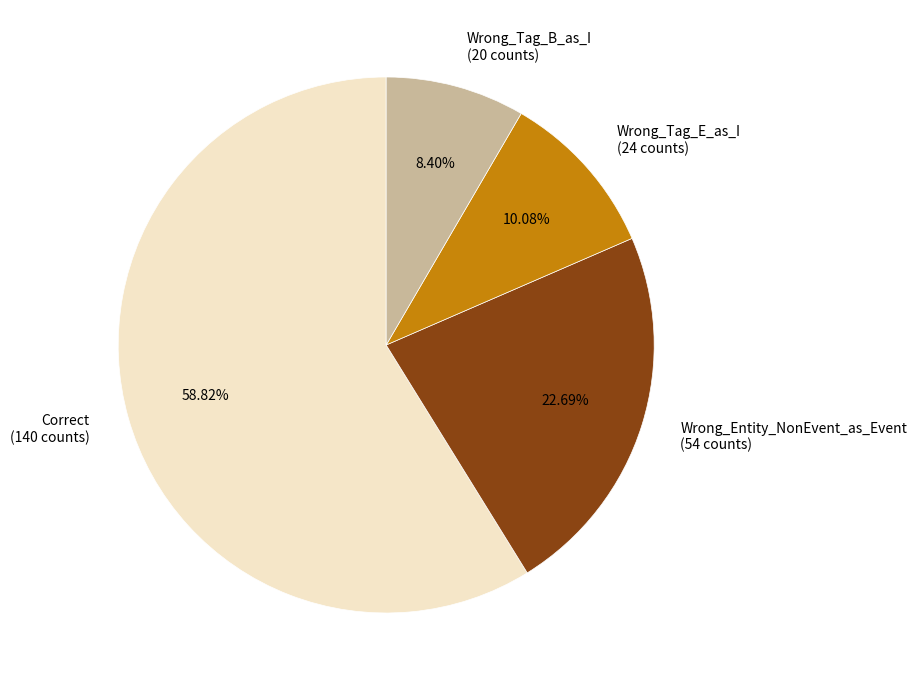

Which category has the biggest portion of the pie?

Correct